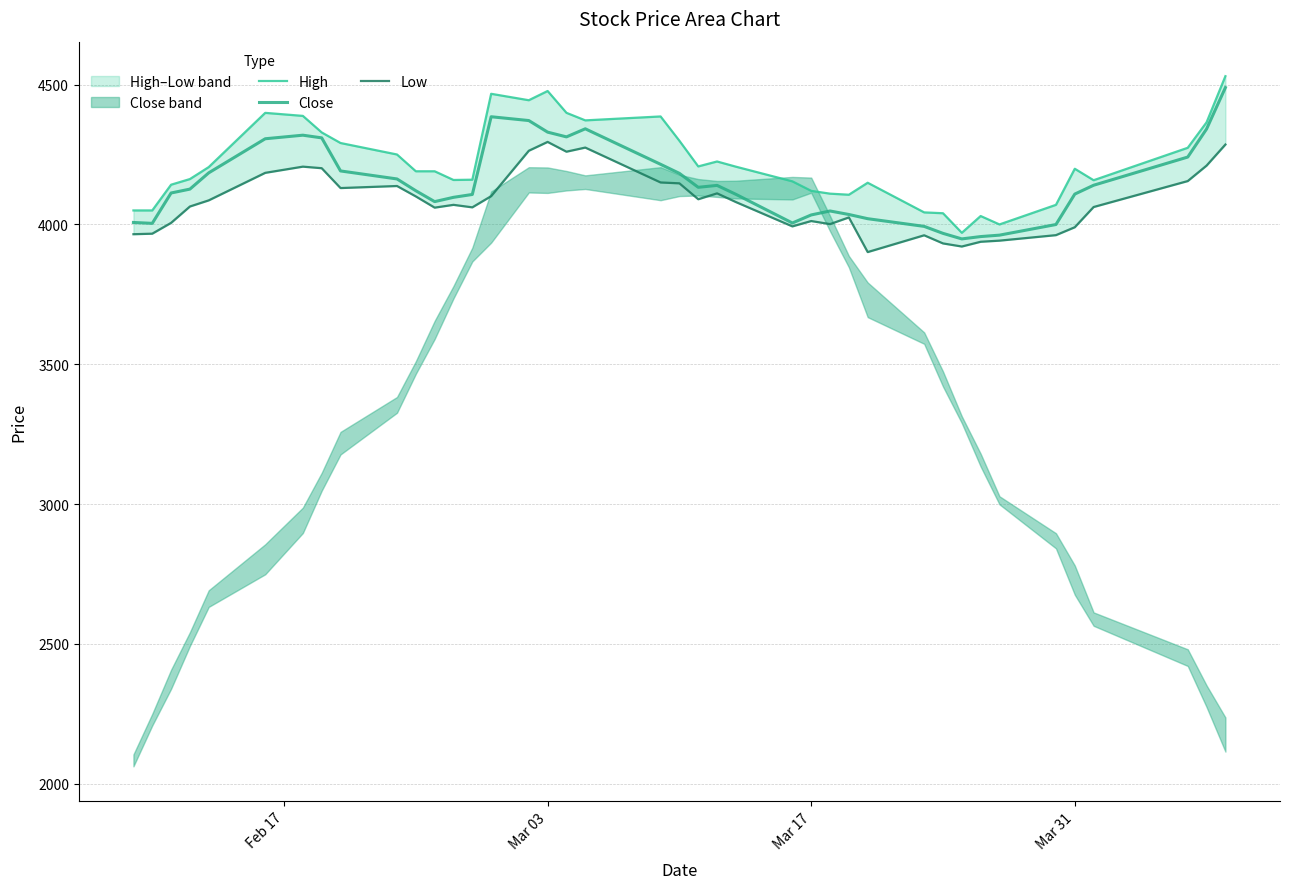

In Close, how many points are higher than both neighbors (excluding endpoints)?

5